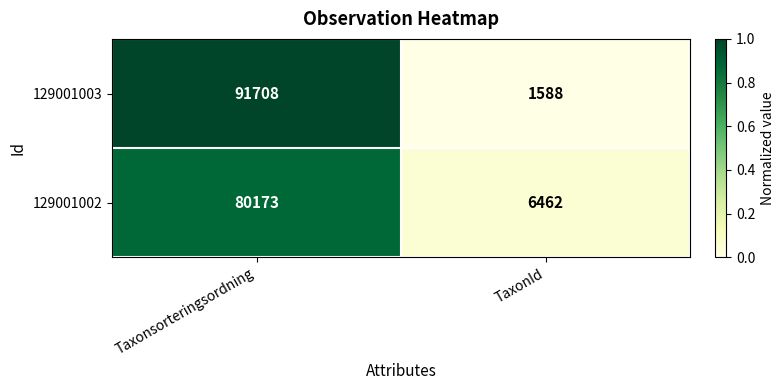

What is the difference between the 129001003 values at Taxonsorteringsordning and TaxonId?

90120